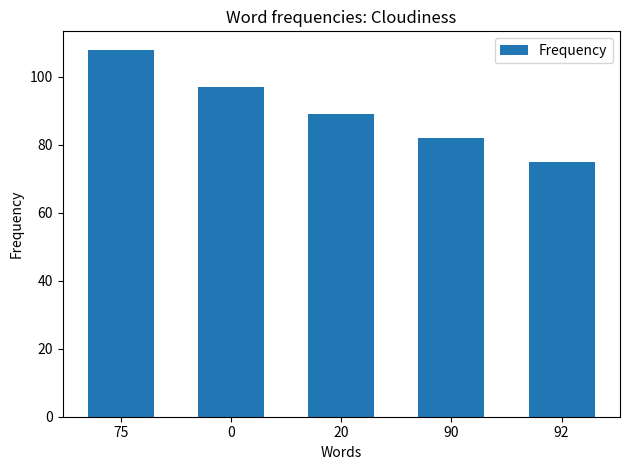

How many values are below 89?

2